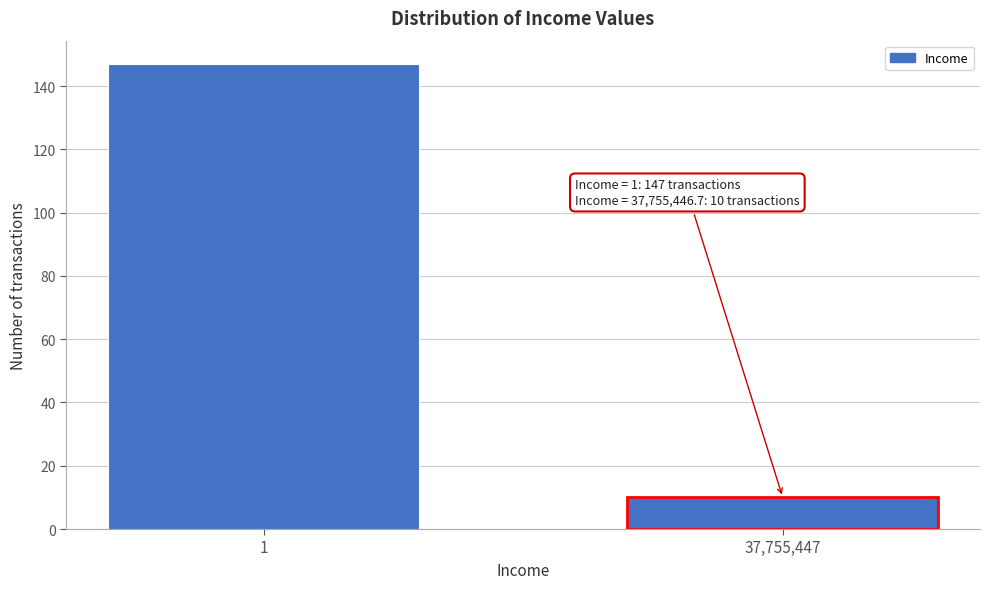

Reading left to right, extract all data points from this chart.

147	10